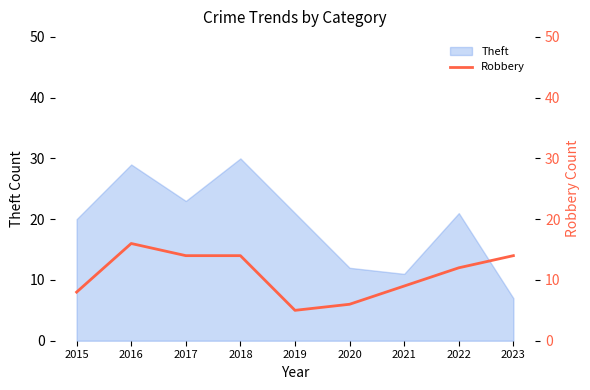

What is the difference between the second highest and second lowest values?

8